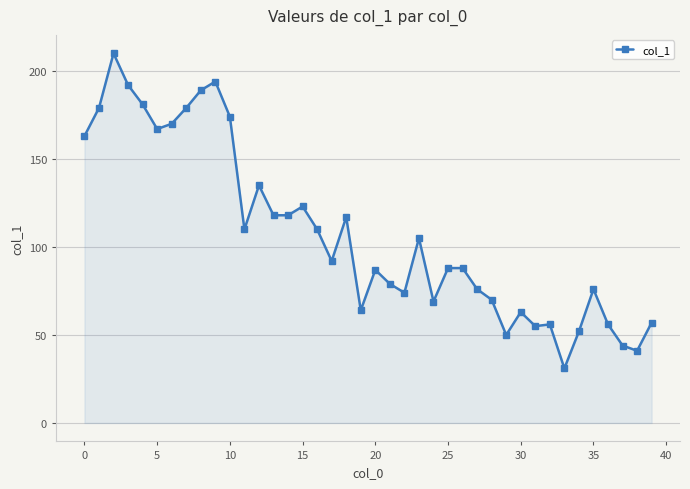

What is the smallest value displayed?

31